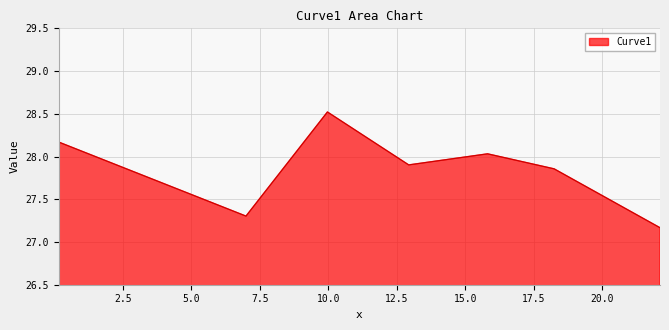

What is the sum of all values?

195.0